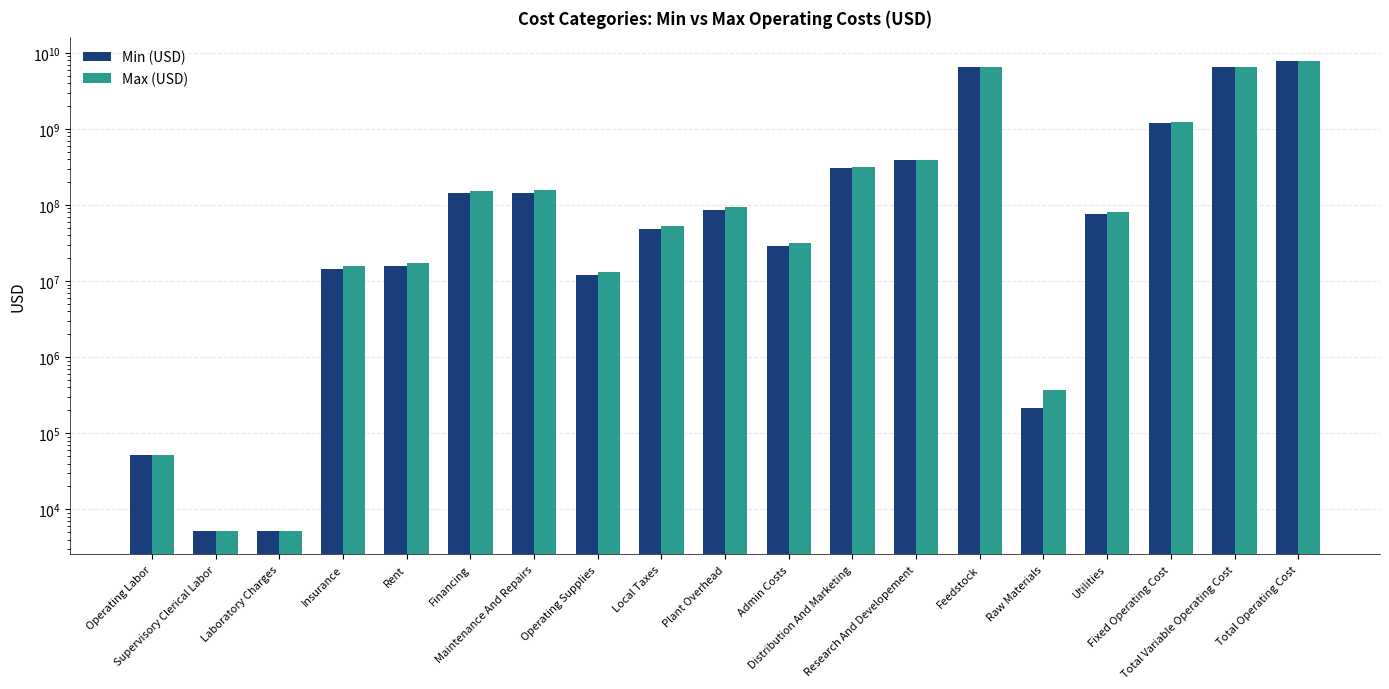

What is the highest value of the Max (USD) series?

7816567157.3